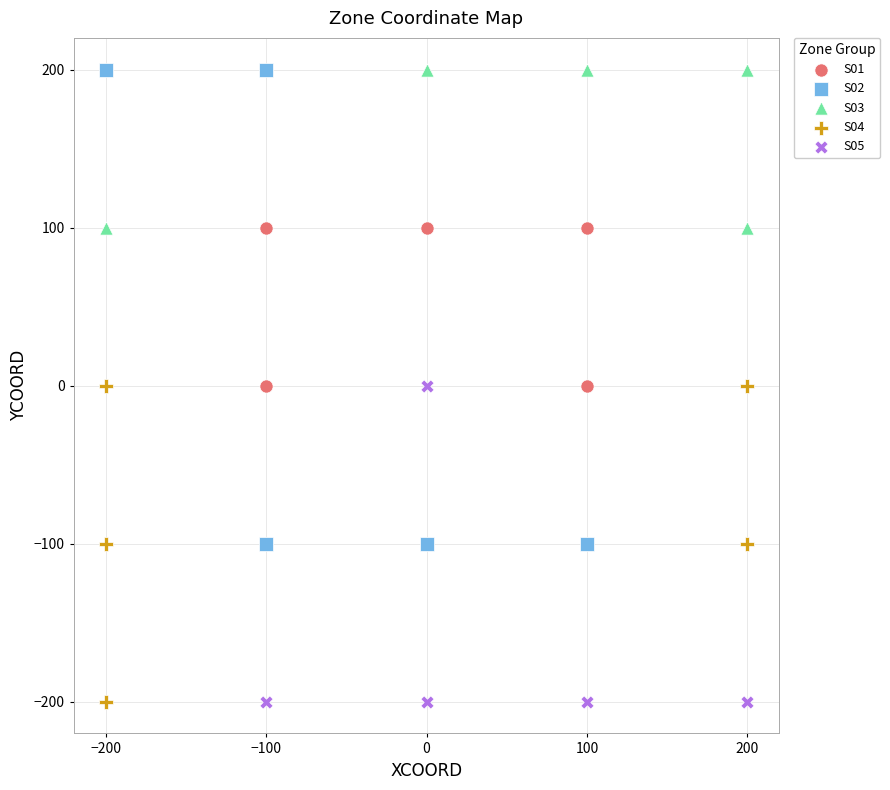

Which series has the largest Y range (max minus min)?

S02